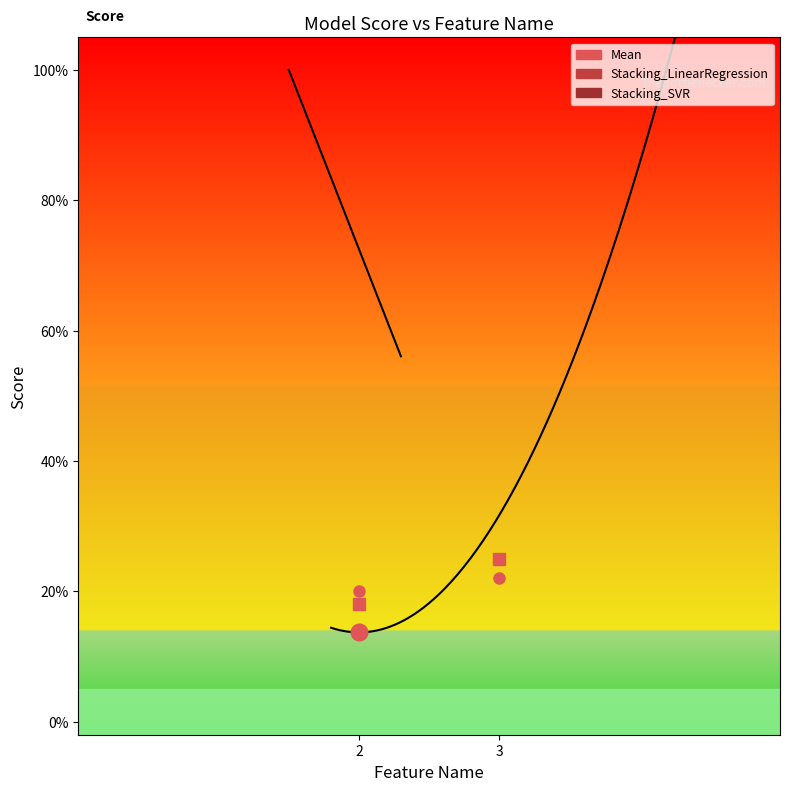

Is the value of Stacking_LinearRegression at 3 greater than the value of Stacking_SVR at 2?

Yes